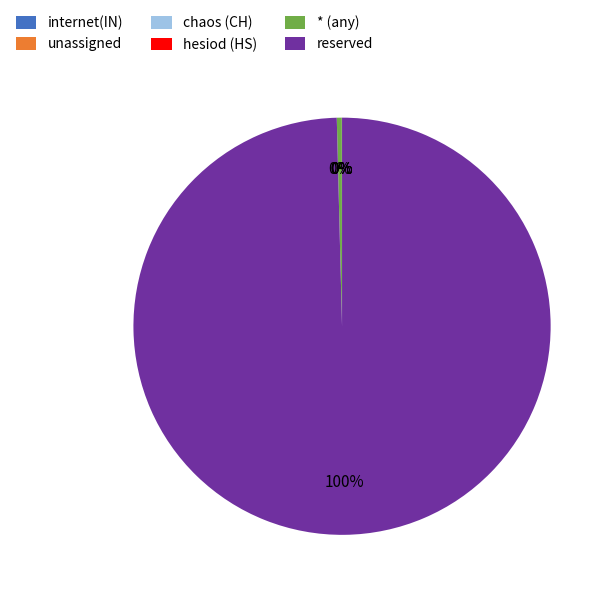

What is the largest slice in the pie chart?

reserved